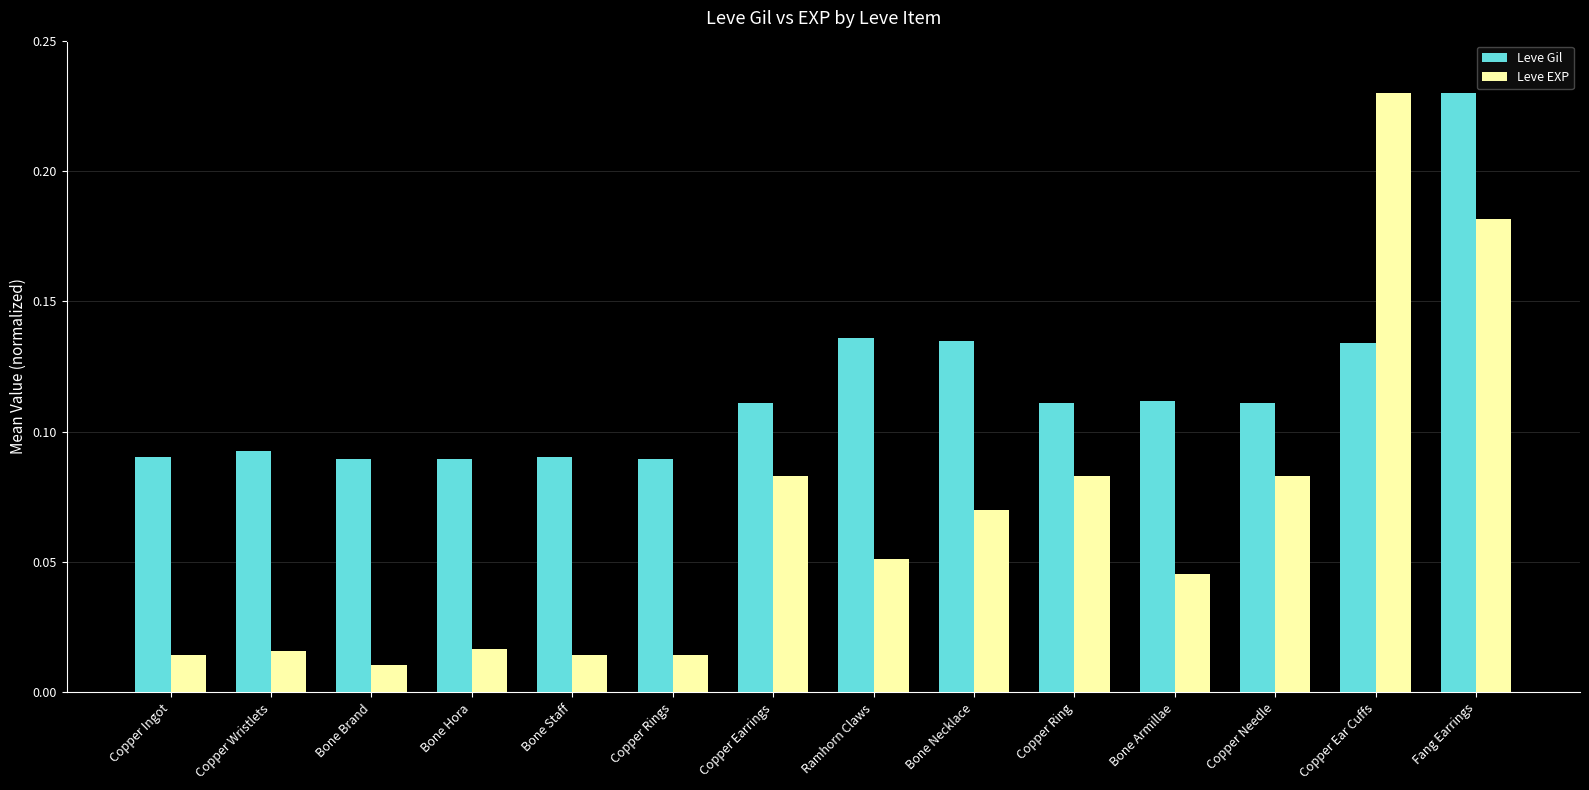

What is the sum of all Leve EXP values?

0.9